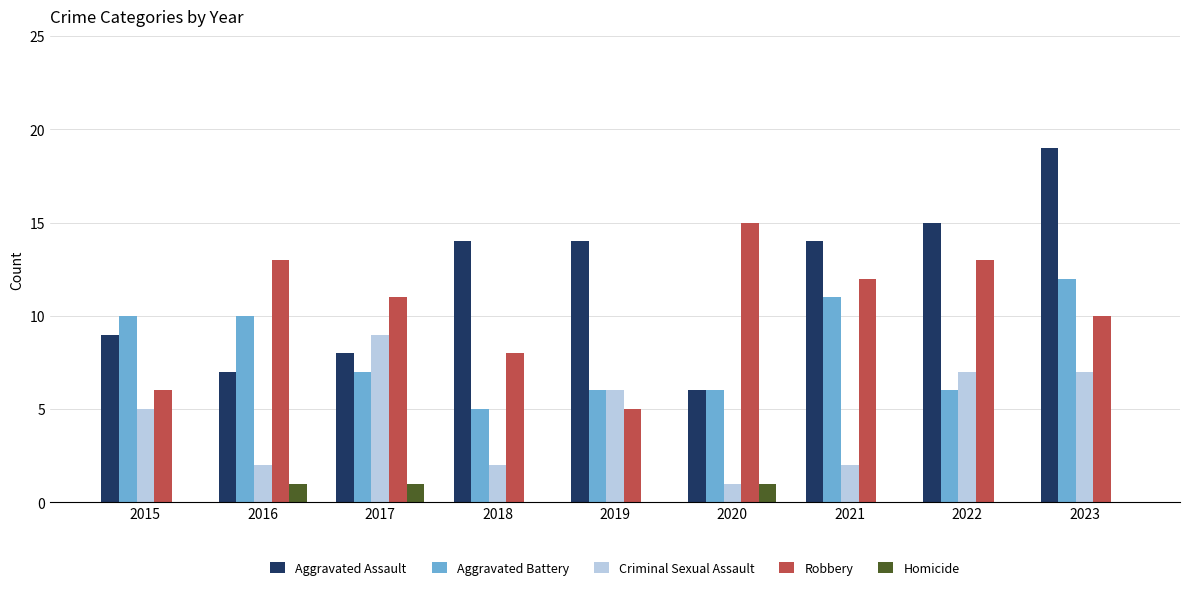

Reading right to left, transcribe all the data shown in this chart.

Aggravated Assault: 19	15	14	6	14	14	8	7	9
Aggravated Battery: 12	6	11	6	6	5	7	10	10
Criminal Sexual Assault: 7	7	2	1	6	2	9	2	5
Robbery: 10	13	12	15	5	8	11	13	6
Homicide: 0	0	0	1	0	0	1	1	0